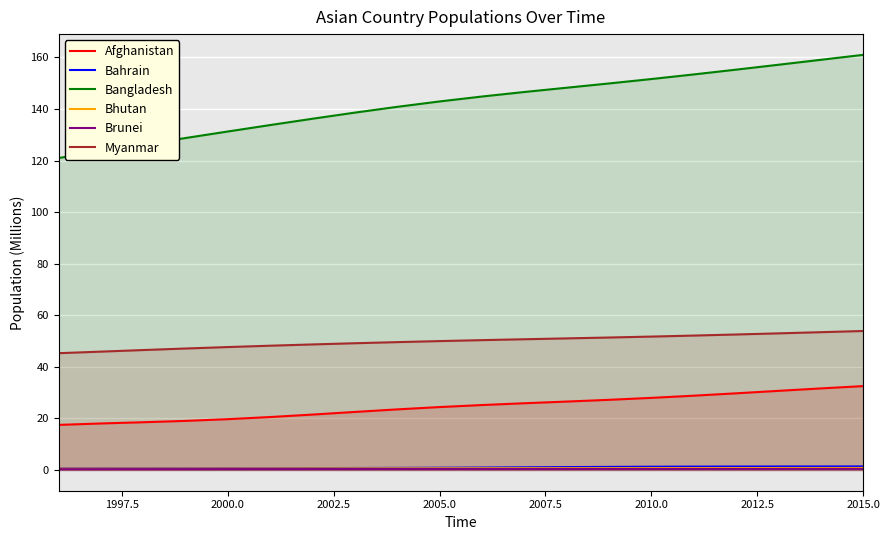

Which series has the largest total across all categories?

Bangladesh